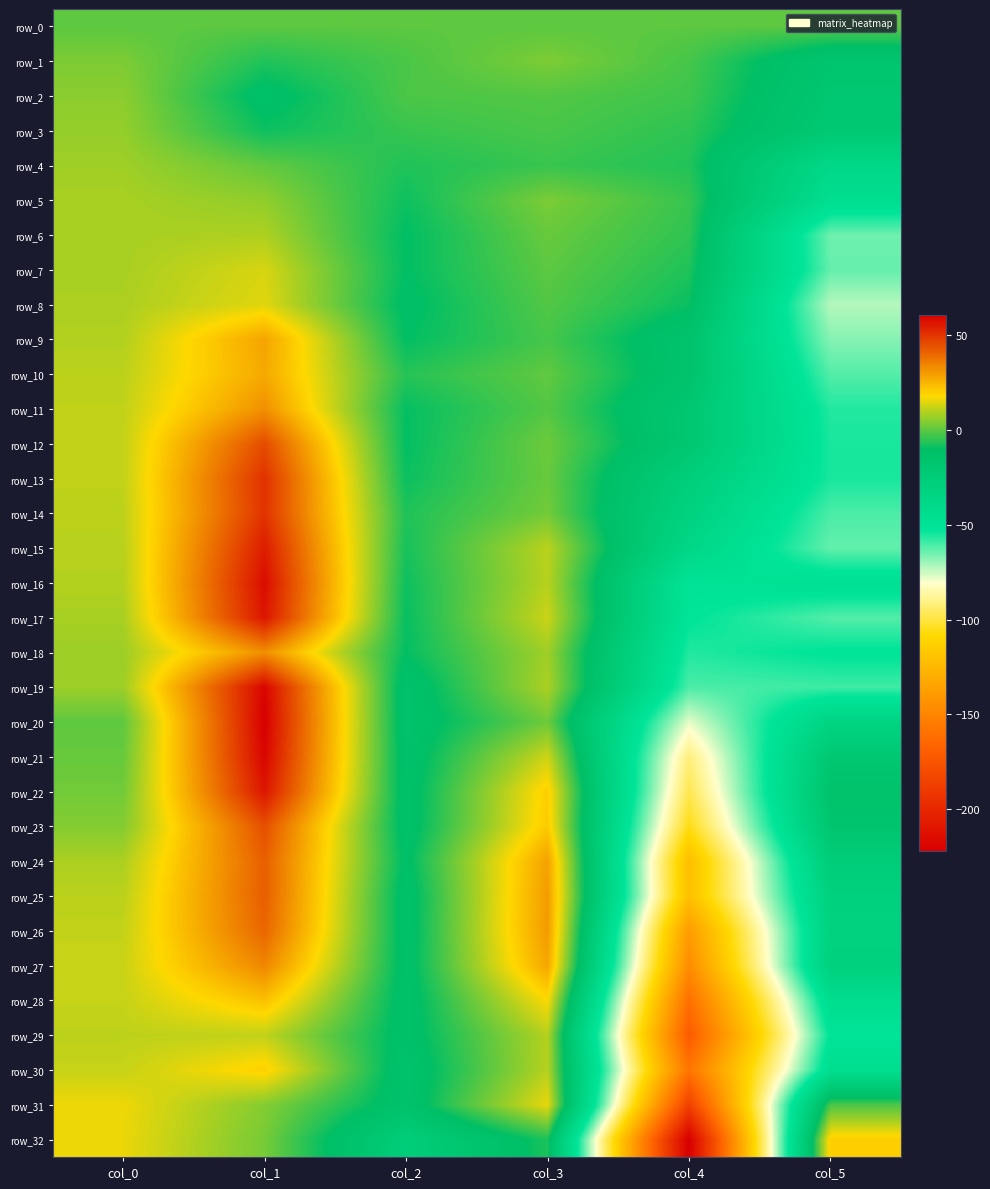

The row_20 series shows -33.7 at col_4. True or false?

False